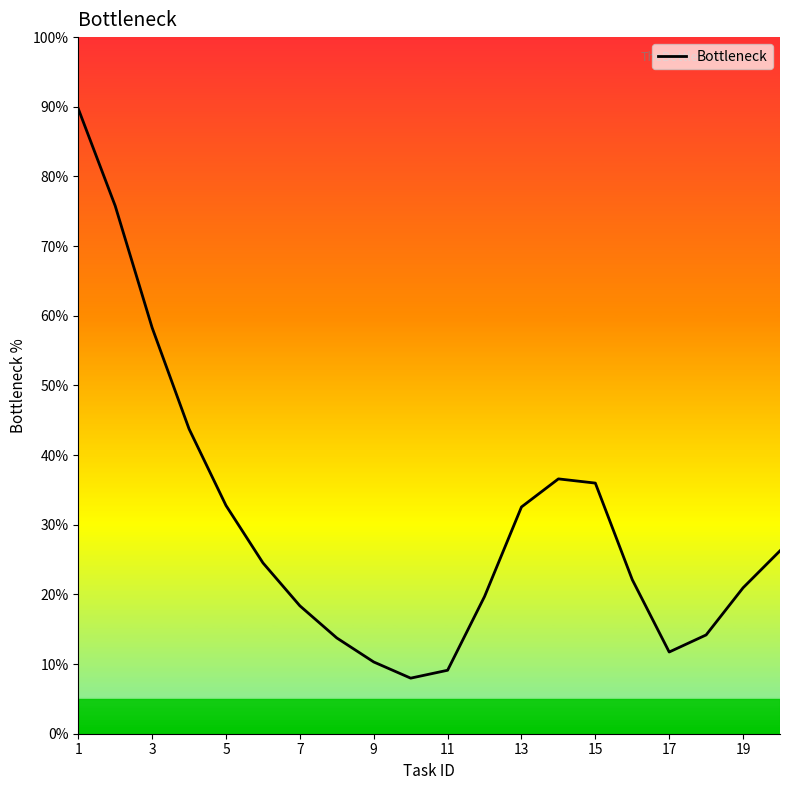

What is the difference between the maximum and minimum values?

81.7